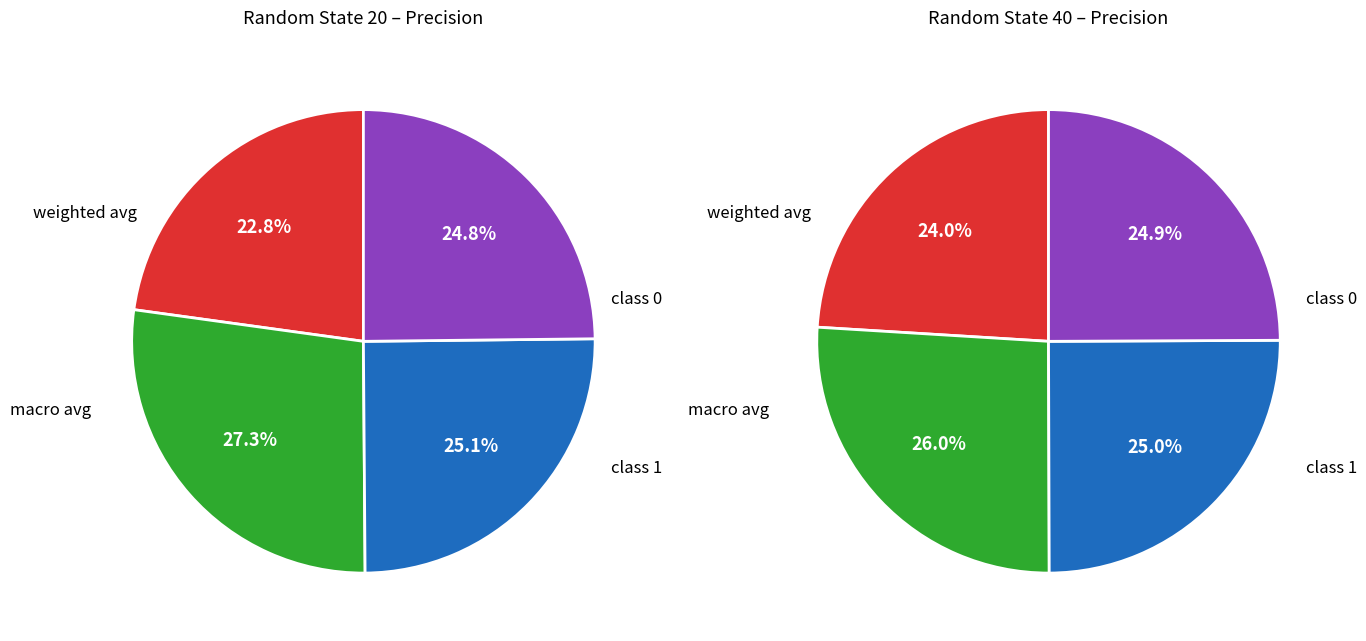

Rank the series at class 0 from lowest to highest value.

Random State 20, Random State 40